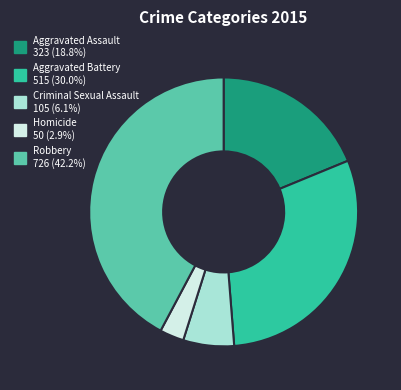

What is the ratio of the value at Aggravated Assault to the value at Homicide?

6.5